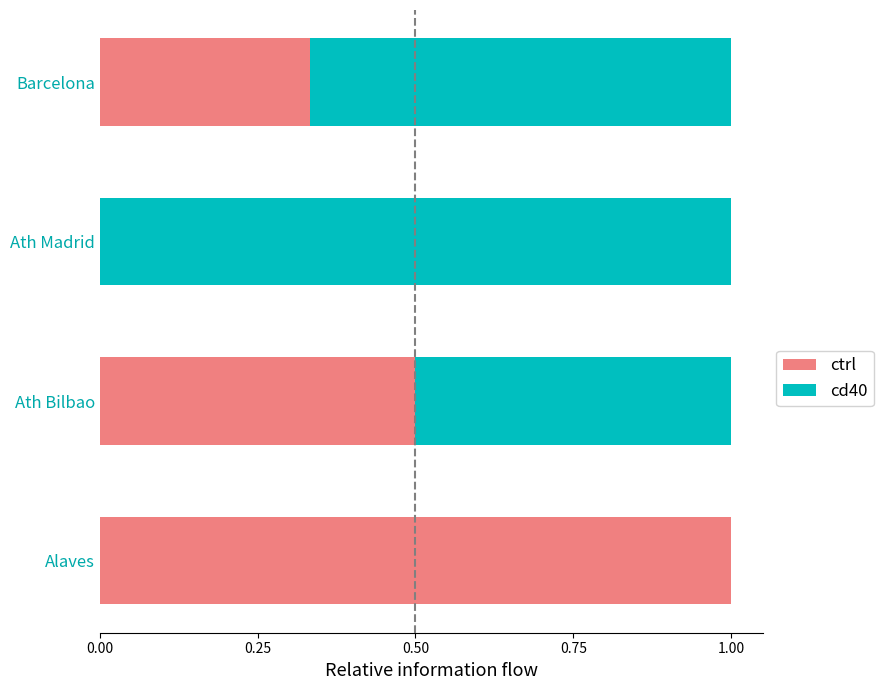

Count the ctrl values in the range 0 to 1.

4